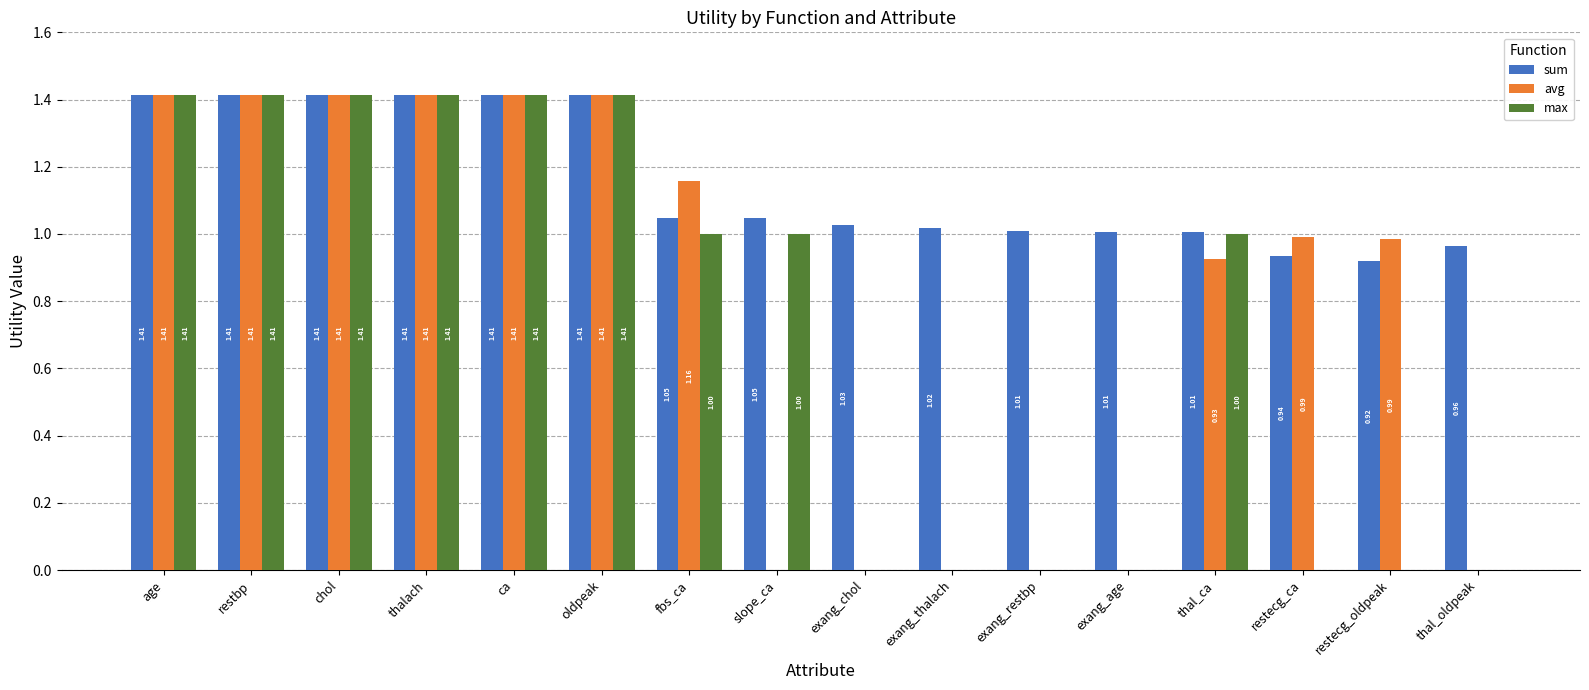

What is the sum of the avg values at restecg_oldpeak and restecg_ca?

2.0